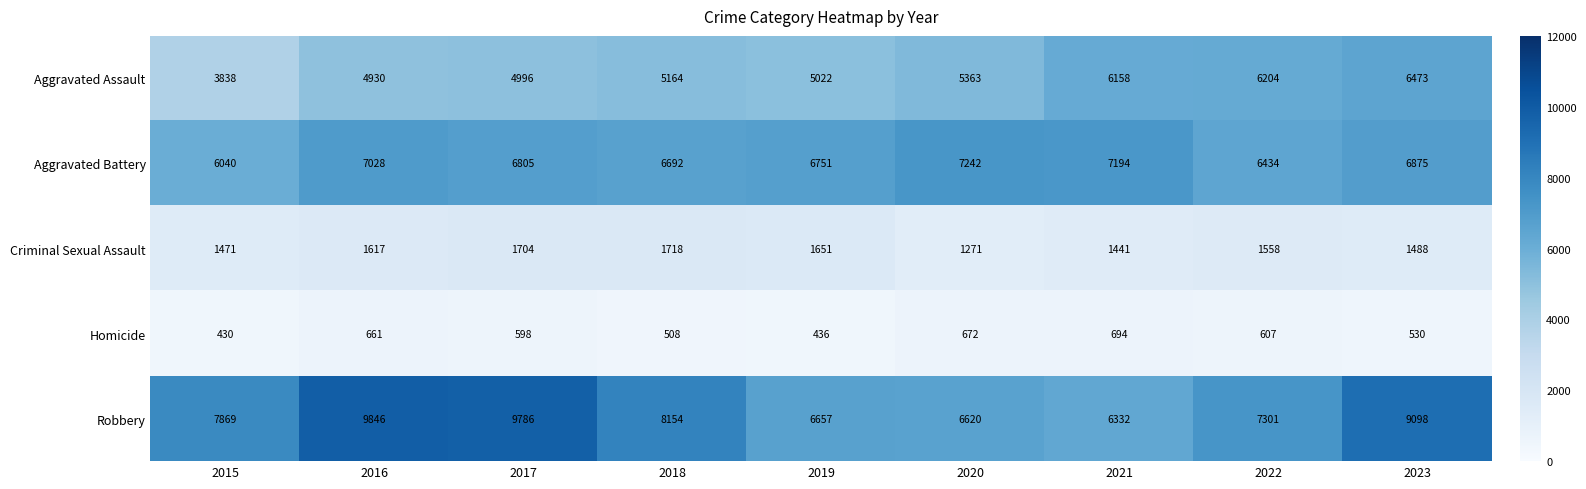

What is the difference between the maximum and second lowest values in the Criminal Sexual Assault series?

277